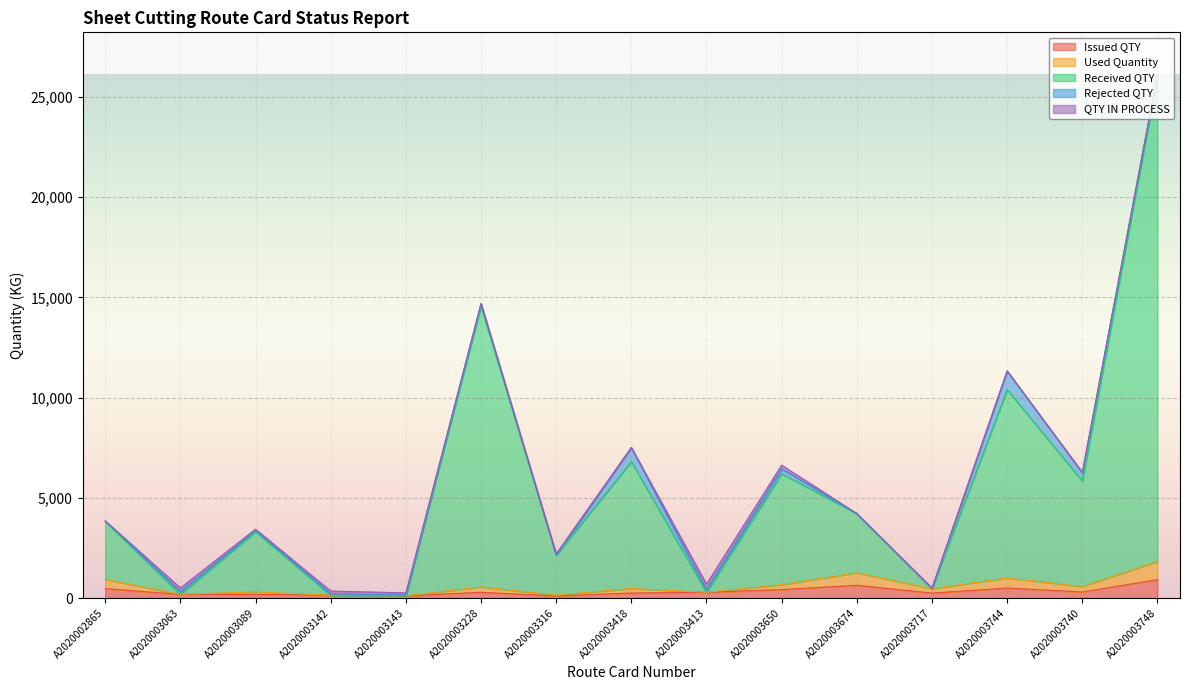

At which category is the sum across all series the highest?

A2020003748